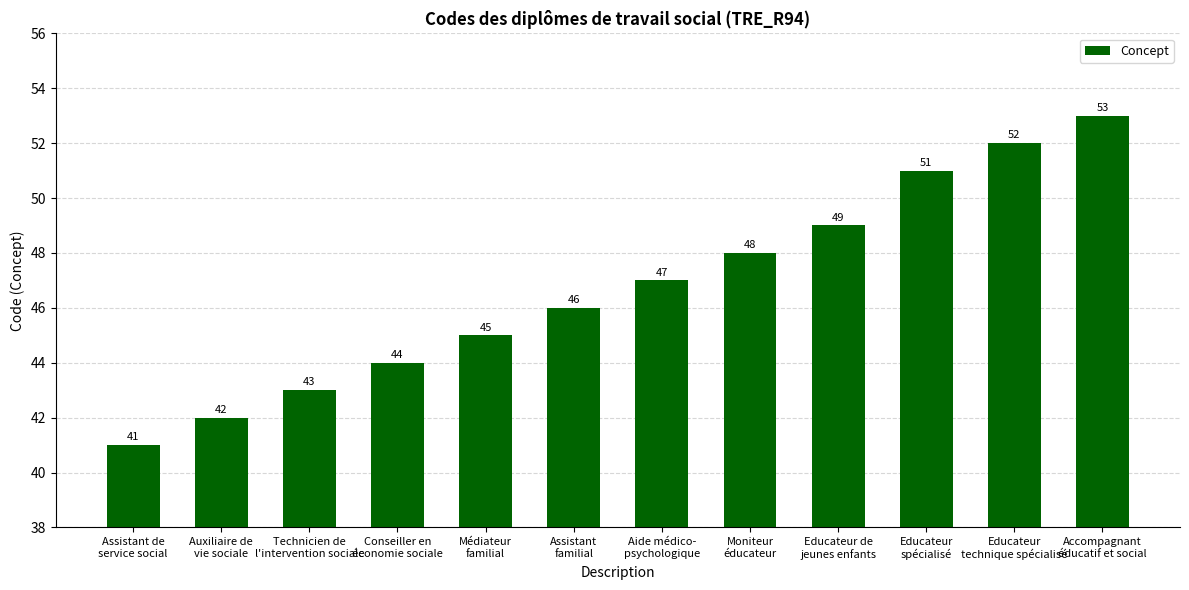

What is the difference between the maximum and second lowest values?

11